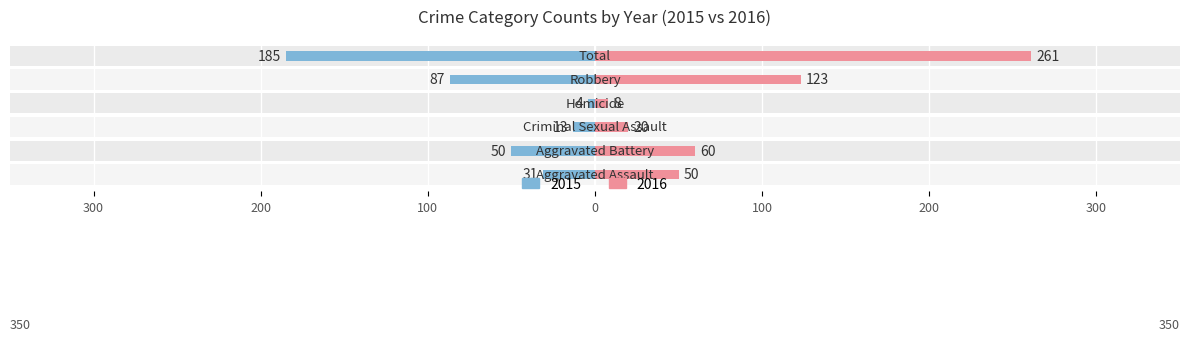

Between Aggravated Battery and Criminal Sexual Assault, which series saw the biggest shift?

Right (2016)